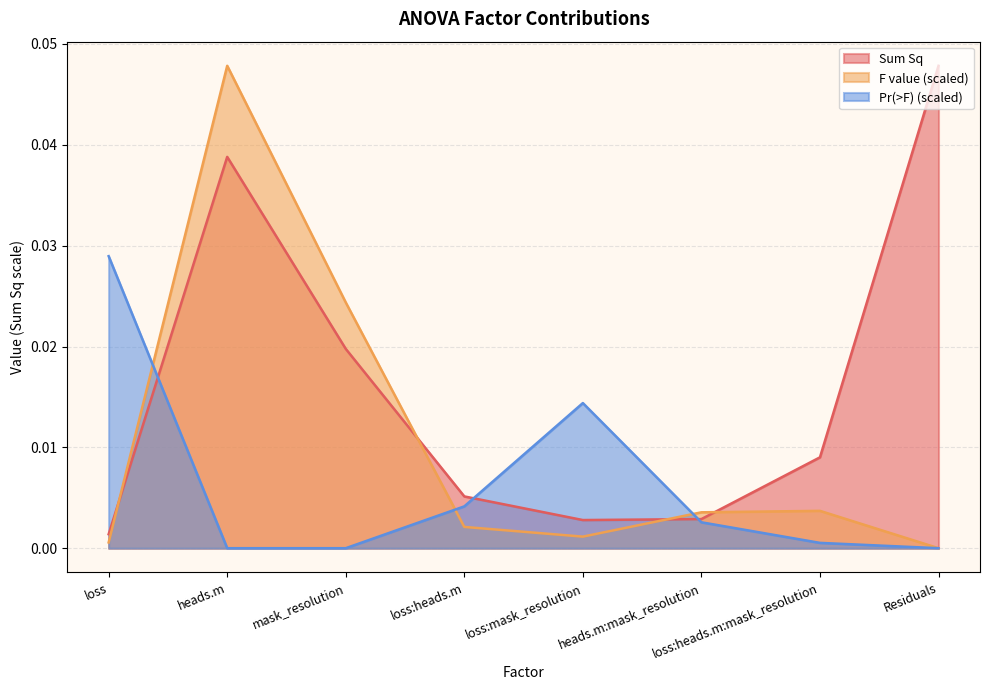

Is it true that Pr(>F) equals 0.0 at heads.m:mask_resolution?

False